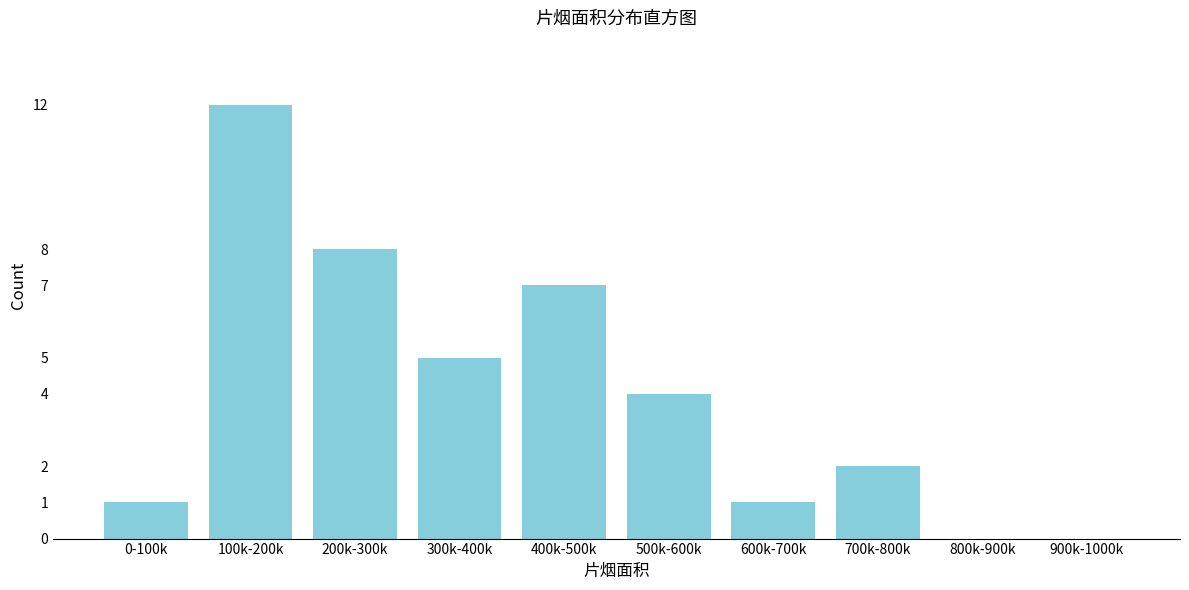

Reading right to left, list all the values displayed in this chart.

900k-1000k=0	800k-900k=0	700k-800k=2	600k-700k=1	500k-600k=4	400k-500k=7	300k-400k=5	200k-300k=8	100k-200k=12	0-100k=1